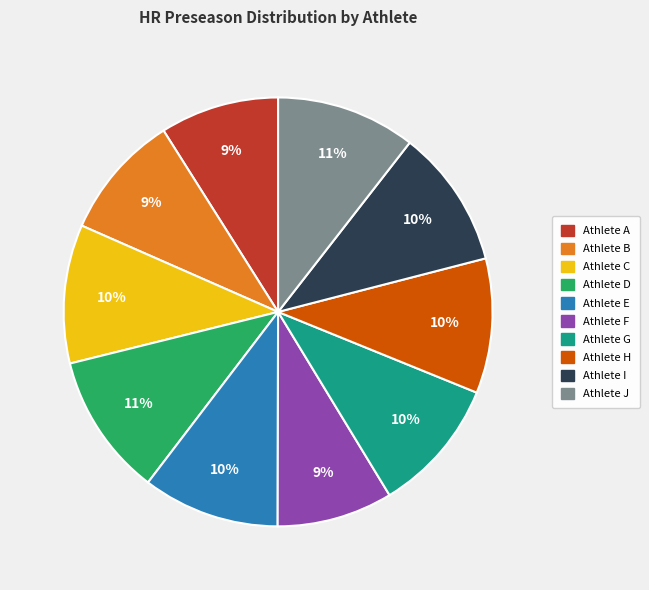

How many segments does this pie chart have?

10